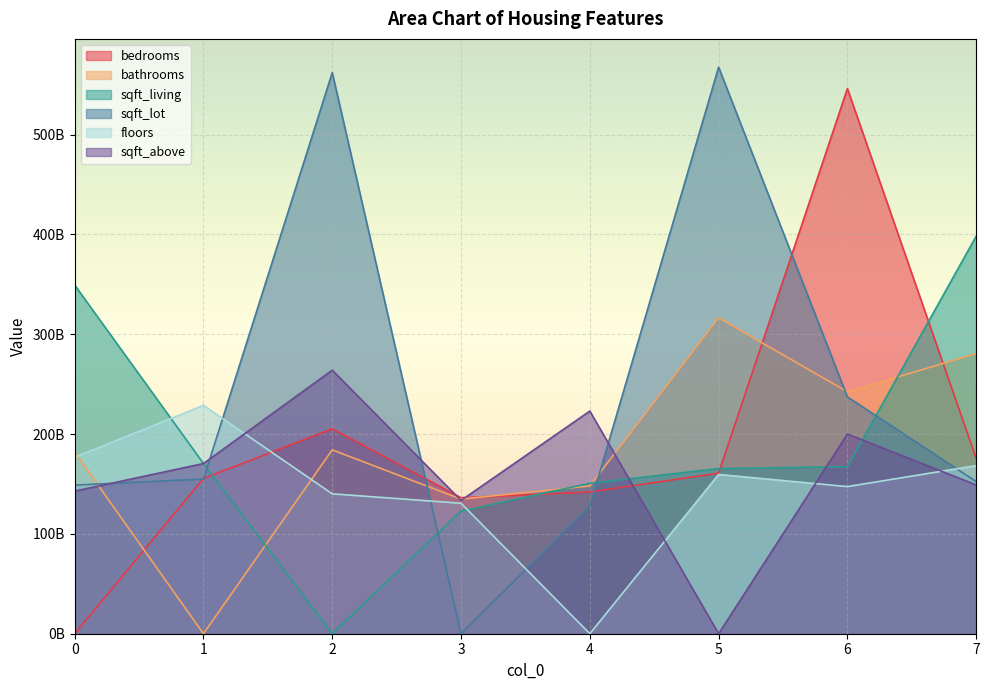

Rank the series at 3 from lowest to highest value.

sqft_lot, sqft_living, floors, sqft_above, bathrooms, bedrooms